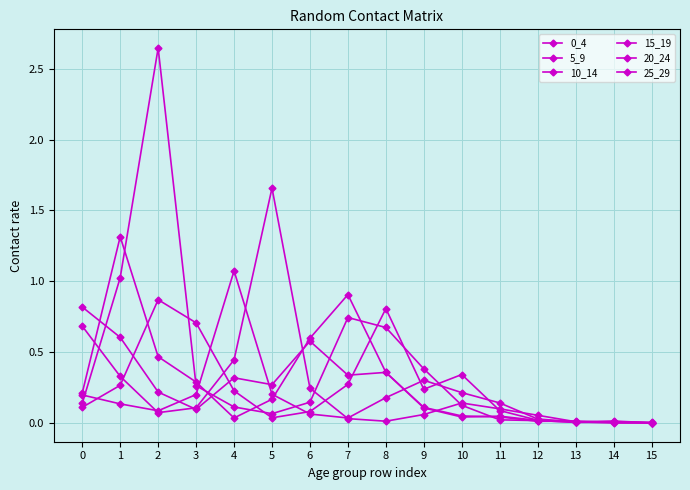

Does the chart have visible grid lines?

Yes